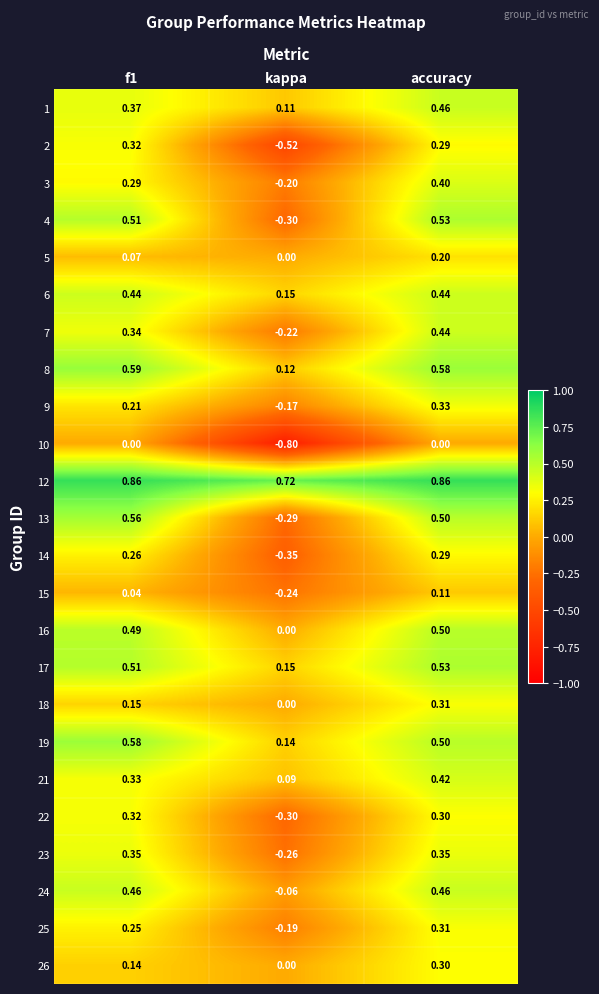

Is the value of 18 at f1 greater than the value of 12 at f1?

No